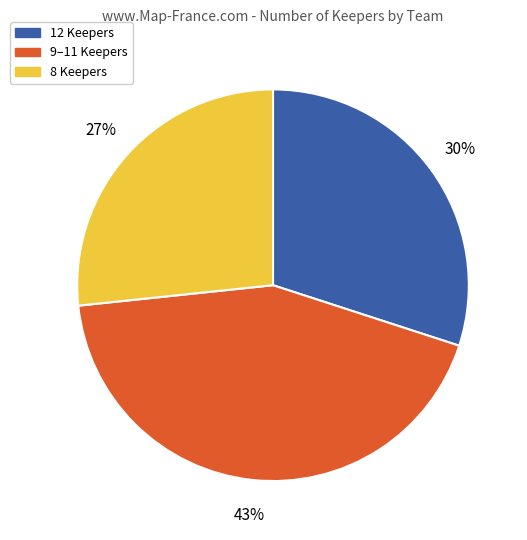

Which category has the biggest portion of the pie?

9–11 Keepers